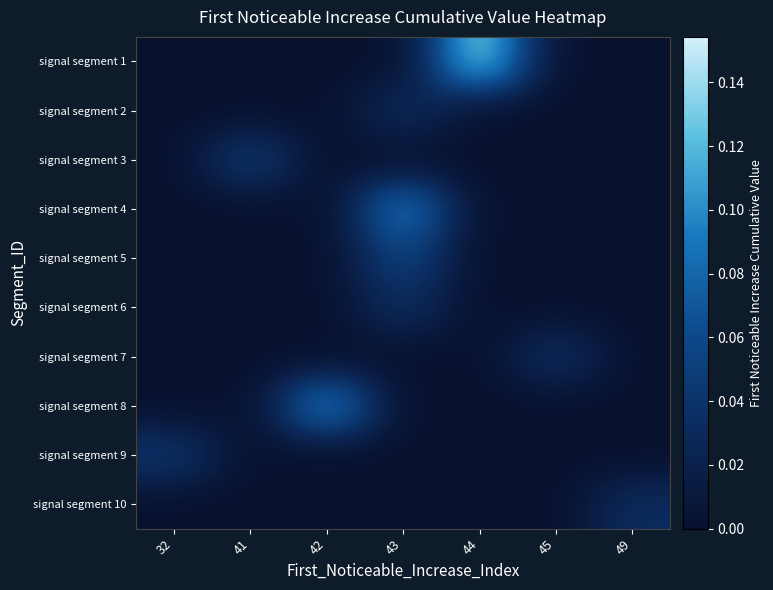

Reading left to right, what are all the values shown in this chart?

signal segment 1: 32=0.0	41=0.0	42=0.0	43=0.0	44=0.1	45=0.0	49=0.0
signal segment 2: 32=0.0	41=0.0	42=0.0	43=0.0	44=0.0	45=0.0	49=0.0
signal segment 3: 32=0.0	41=0.1	42=0.0	43=0.0	44=0.0	45=0.0	49=0.0
signal segment 4: 32=0.0	41=0.0	42=0.0	43=0.1	44=0.0	45=0.0	49=0.0
signal segment 5: 32=0.0	41=0.0	42=0.0	43=0.1	44=0.0	45=0.0	49=0.0
signal segment 6: 32=0.0	41=0.0	42=0.0	43=0.0	44=0.0	45=0.0	49=0.0
signal segment 7: 32=0.0	41=0.0	42=0.0	43=0.0	44=0.0	45=0.0	49=0.0
signal segment 8: 32=0.0	41=0.0	42=0.1	43=0.0	44=0.0	45=0.0	49=0.0
signal segment 9: 32=0.0	41=0.0	42=0.0	43=0.0	44=0.0	45=0.0	49=0.0
signal segment 10: 32=0.0	41=0.0	42=0.0	43=0.0	44=0.0	45=0.0	49=0.0